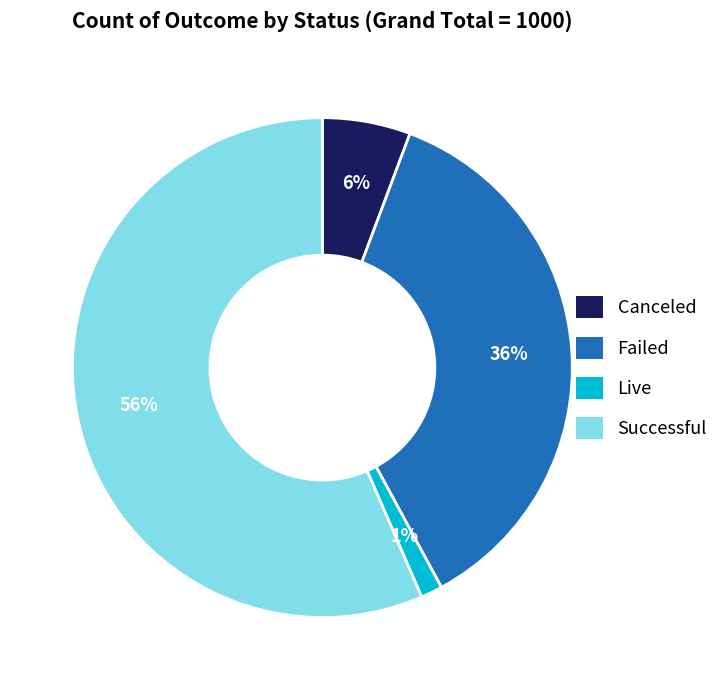

Is there a majority slice in this chart?

Yes